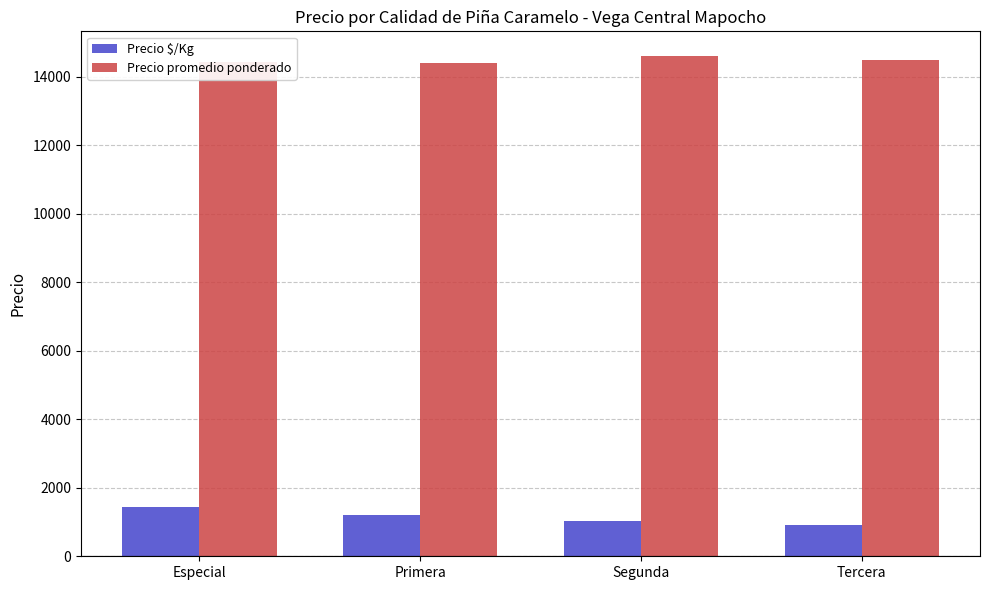

How many Precio $/Kg values are between 1043 and 1443?

3